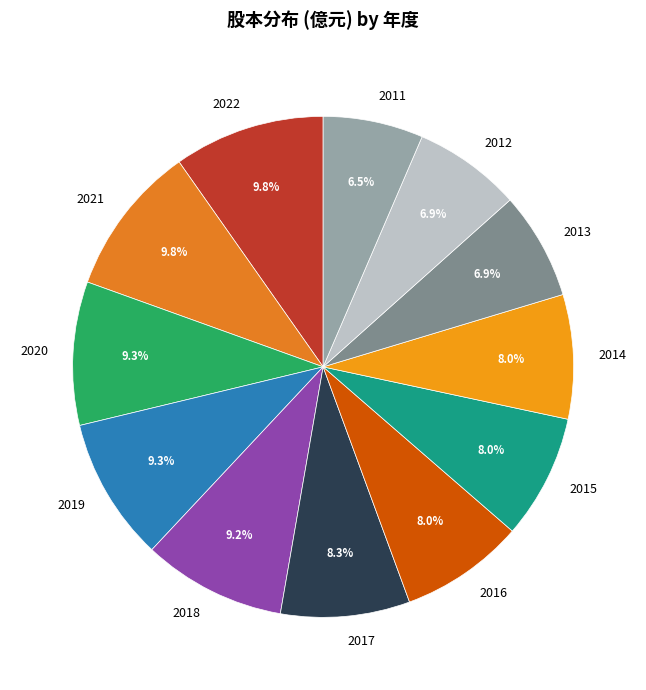

To the nearest percent, what is the combined percentage of 2012 and 2022?

17%